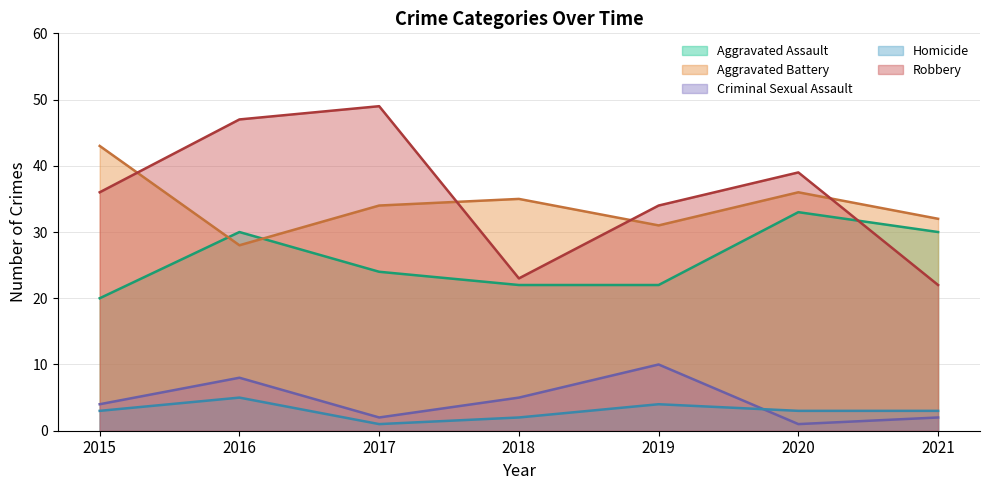

True or false: Robbery has more than 1 points higher than both neighbors.

True